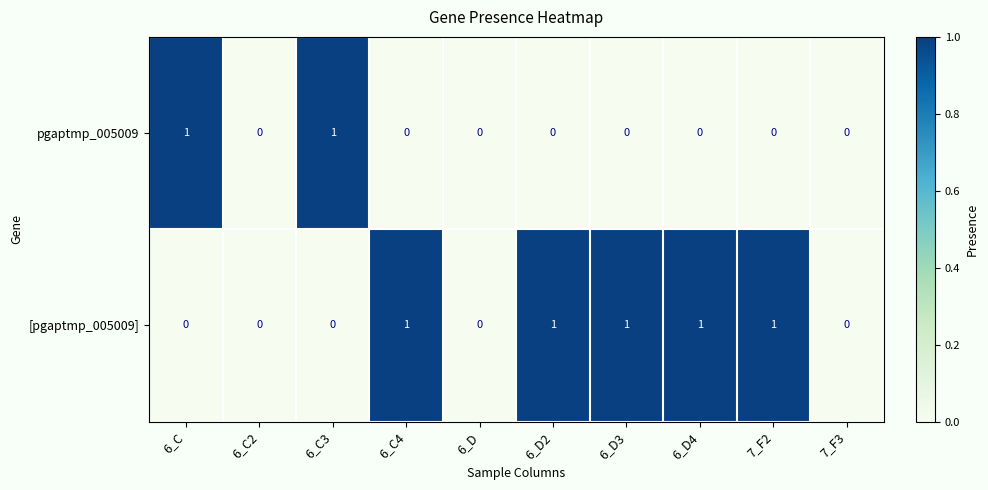

Count the number of data series in this chart.

2